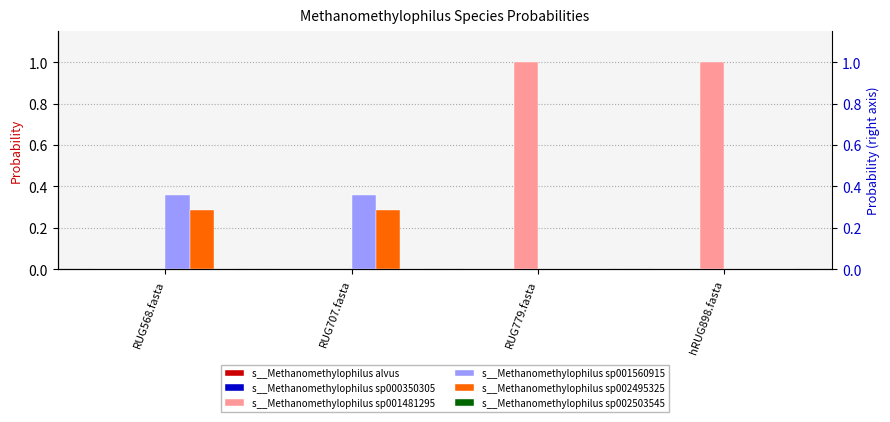

What is the label of the 1st bar from the right?

hRUG898.fasta